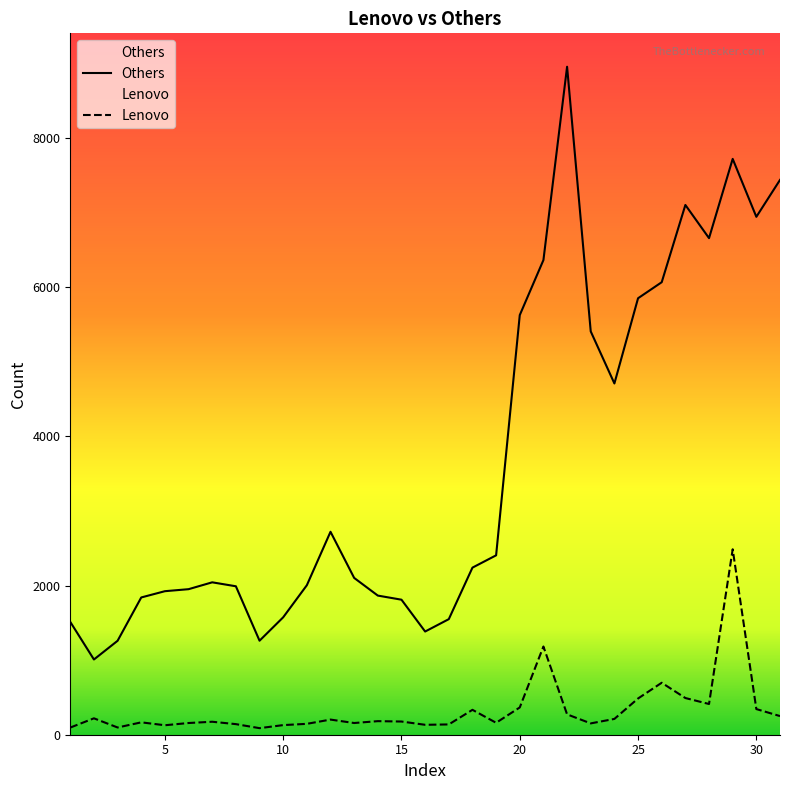

Which category has the lowest value across all series?

9